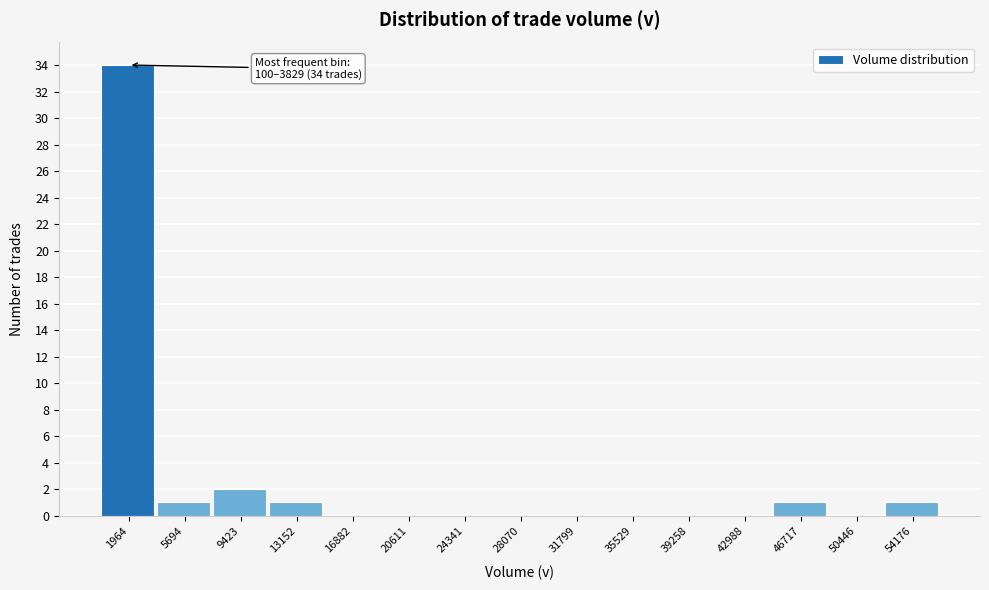

Which range on the x-axis has the tallest bar?

0 to 4000